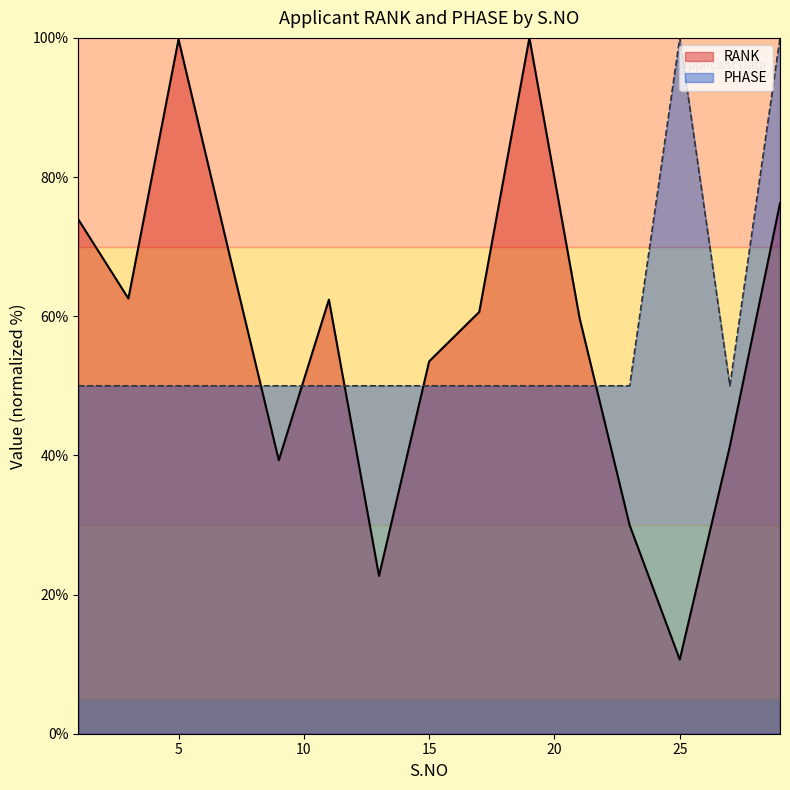

Where do RANK and PHASE first cross each other?

7 and 9